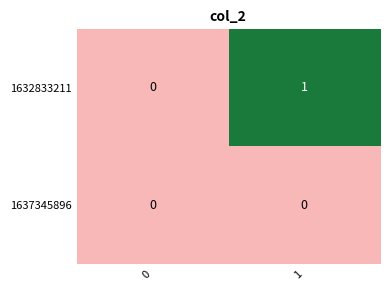

Reading left to right, extract all data points from this chart.

1632833211: 0=0	1=1
1637345896: 0=0	1=0